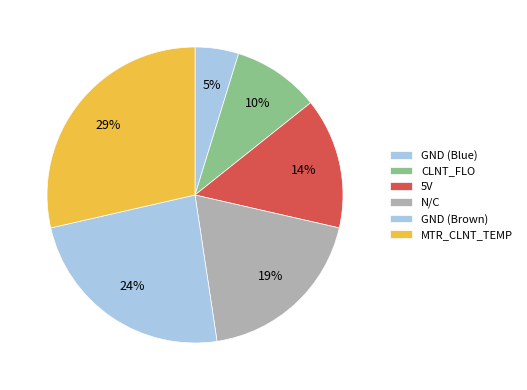

To the nearest percent, what portion does MTR_CLNT_TEMP represent?

29%